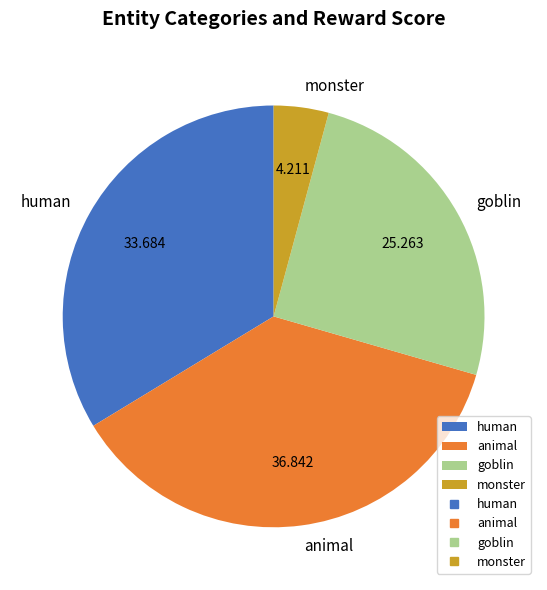

Rank the categories by value from highest to lowest.

animal, human, goblin, monster